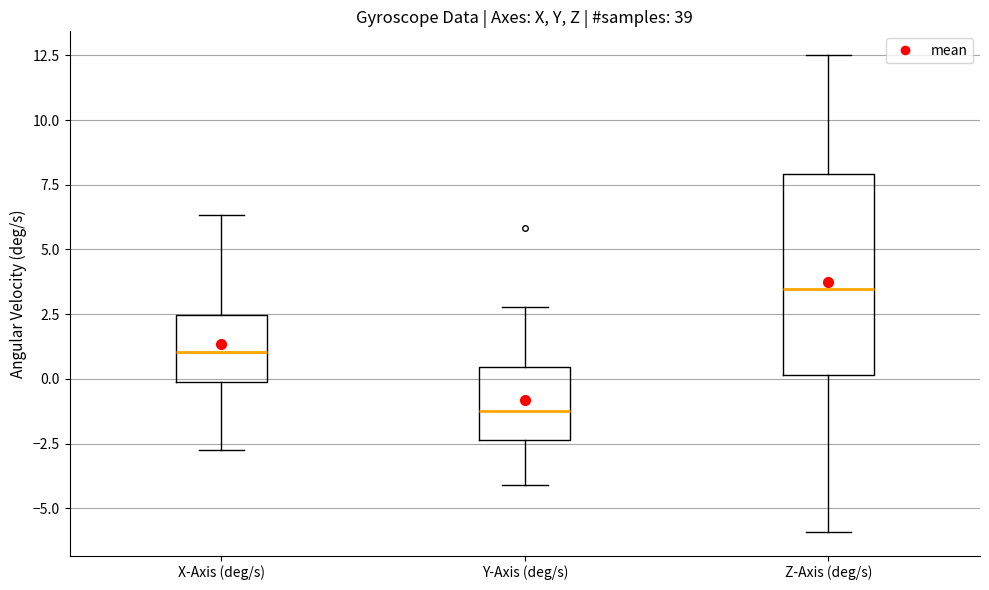

Where is the lower edge of the box for Y-Axis (deg/s) on the y-axis? The values are not printed on the chart, so give them approximately, as read against the axis.

-2.5